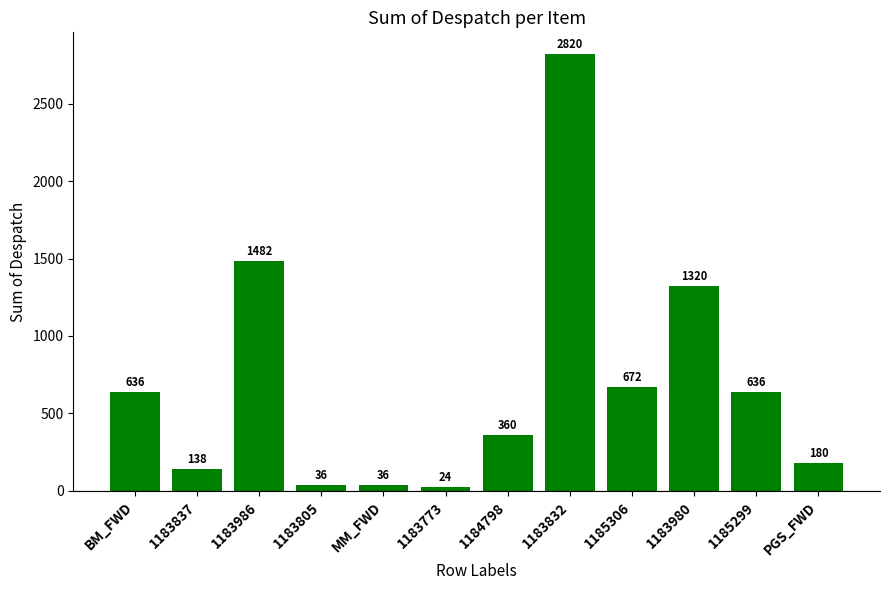

What is the difference between the maximum and second lowest values?

2784